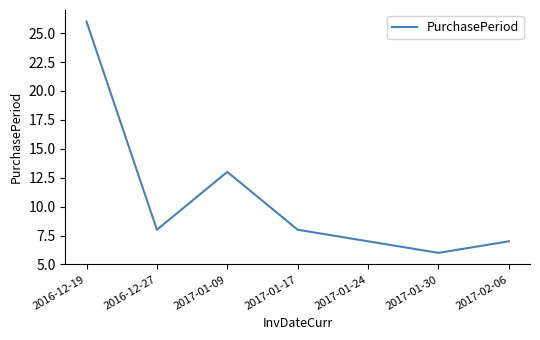

What is the maximum value shown in the chart?

26